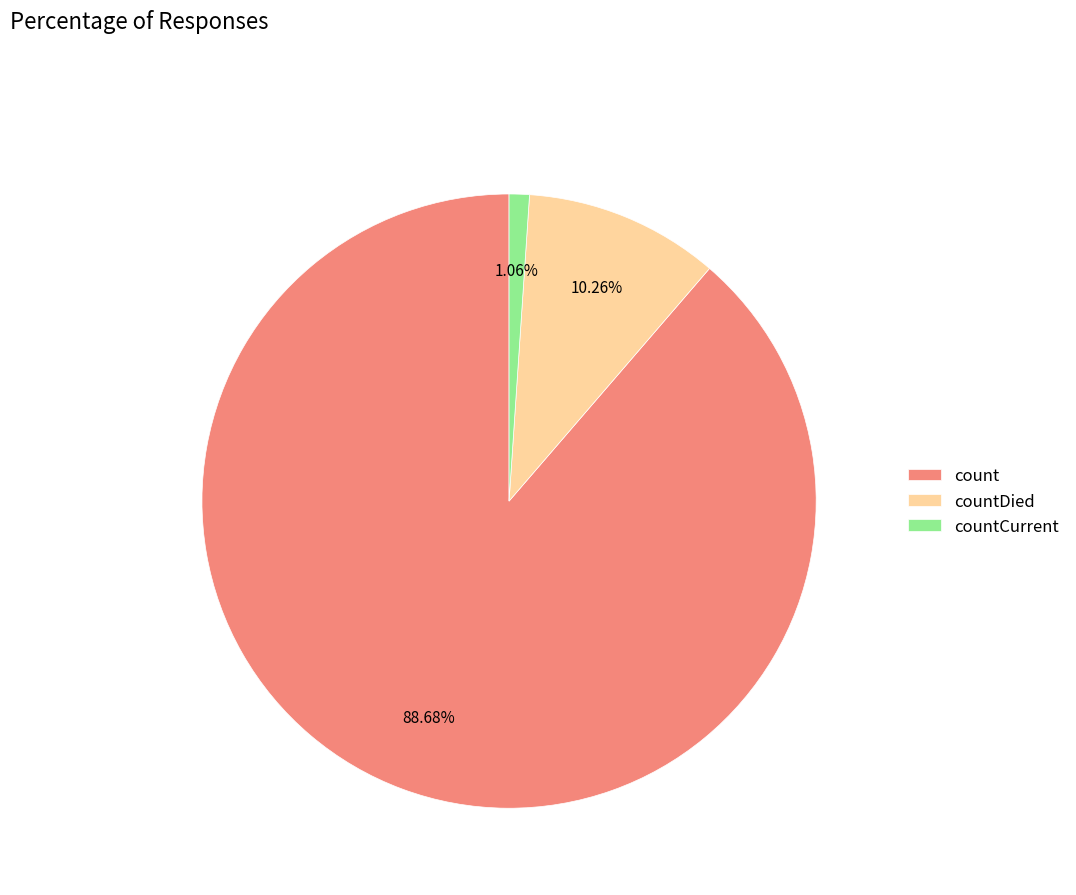

The count slice represents 89% of the pie. True or false?

True